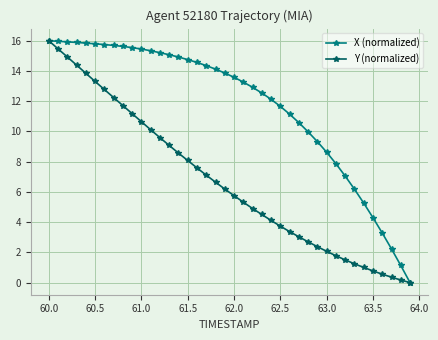

What is the value of the Y (normalized) point at the 24th from the left?

4.5